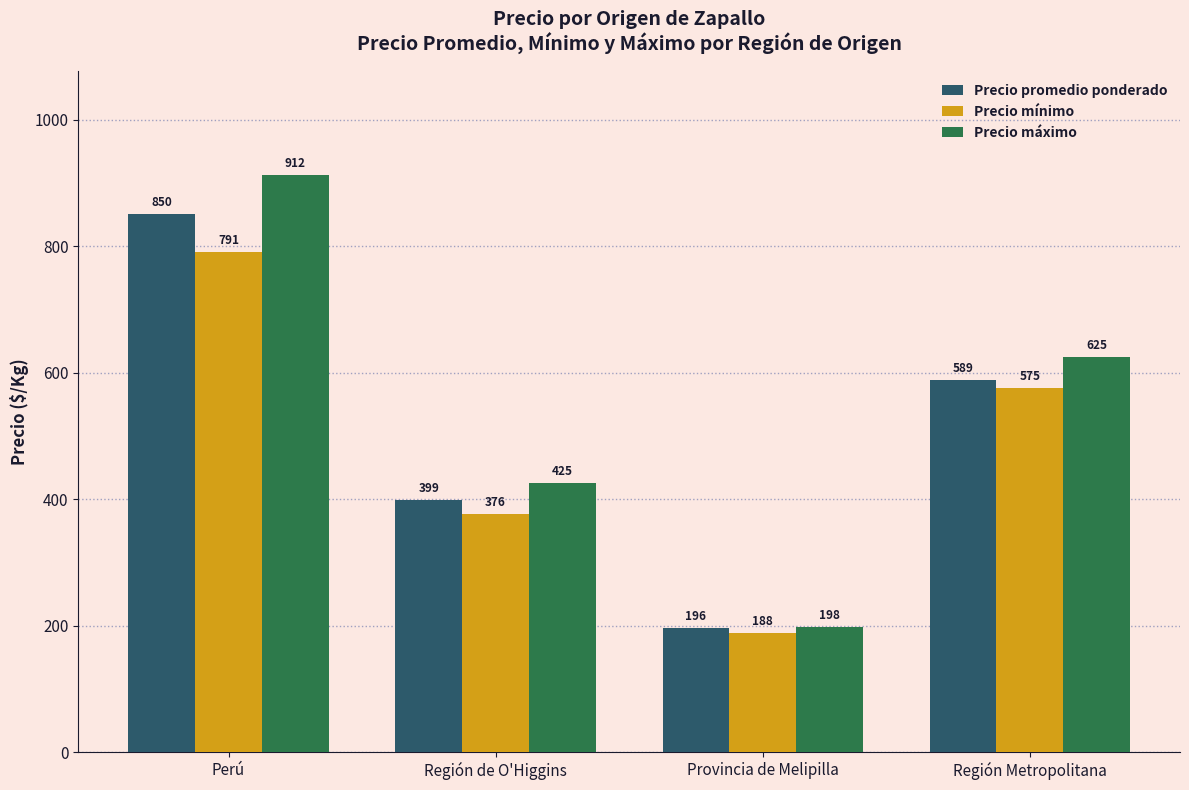

Reading left to right, extract all data points from this chart.

Precio promedio ponderado: Perú=850	Región de O'Higgins=399	Provincia de Melipilla=196	Región Metropolitana=589
Precio mínimo: Perú=791	Región de O'Higgins=376	Provincia de Melipilla=188	Región Metropolitana=575
Precio máximo: Perú=912	Región de O'Higgins=425	Provincia de Melipilla=198	Región Metropolitana=625